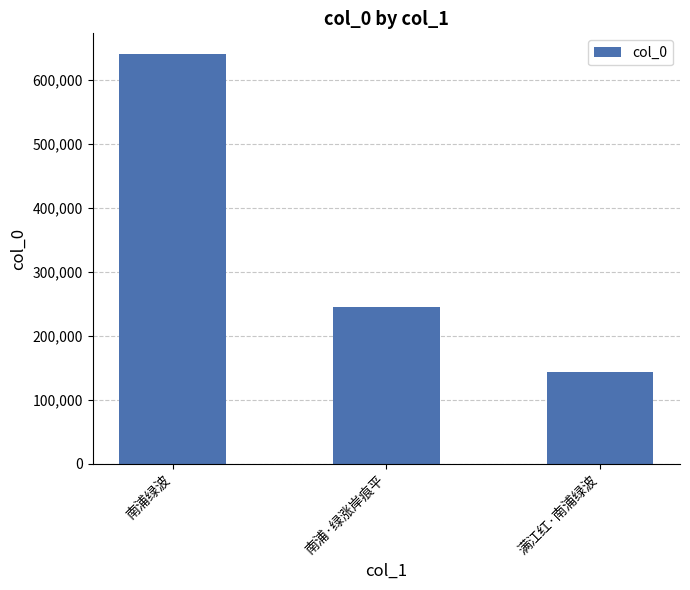

How many values are between 143557 and 641141?

3